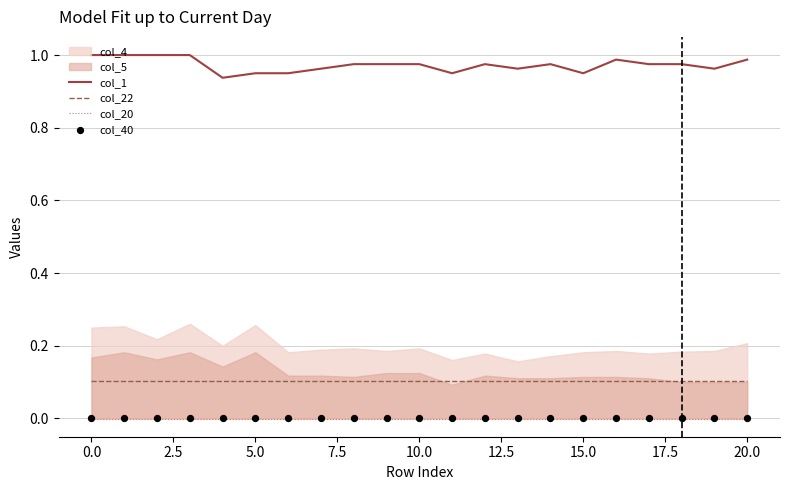

Which series reaches the minimum Y coordinate?

col_20